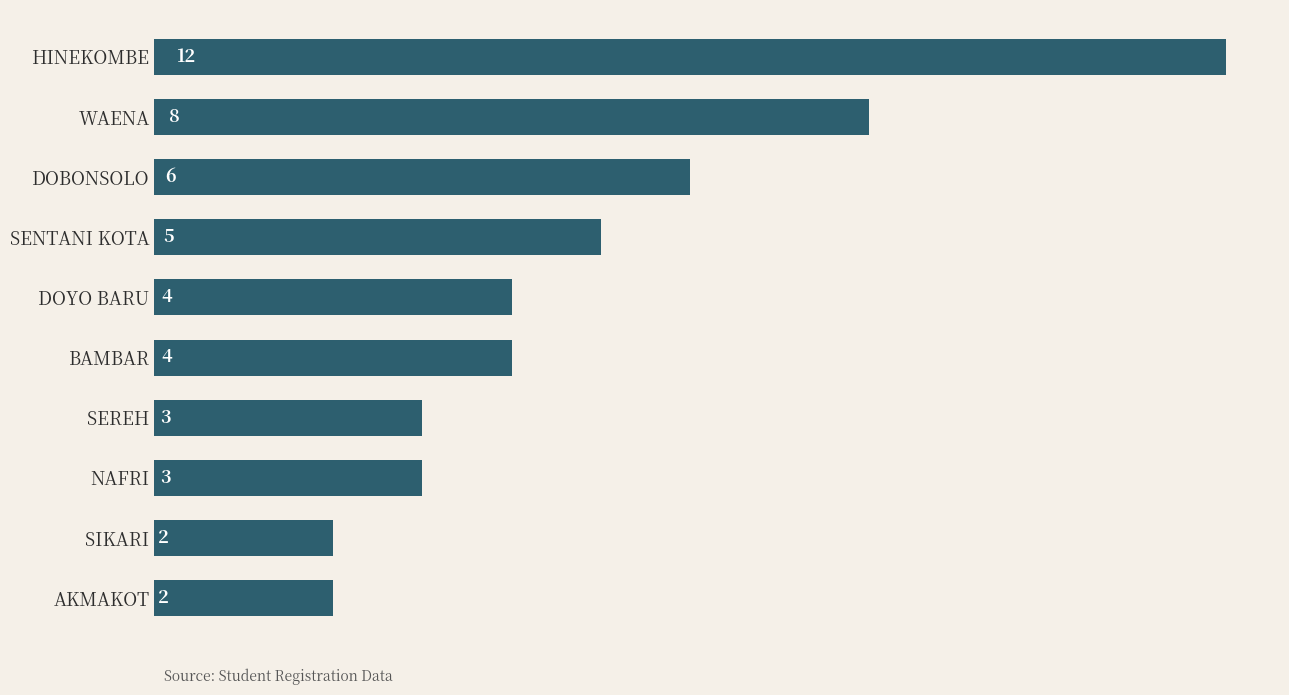

At which category does the chart reach its peak across all series?

HINEKOMBE